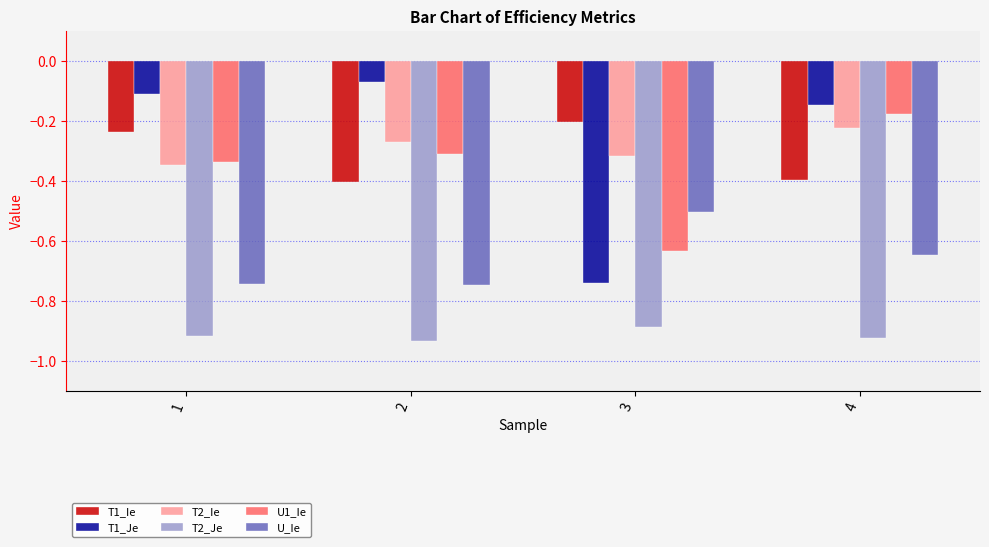

The U_Ie series shows -0.7 at 3. True or false?

False